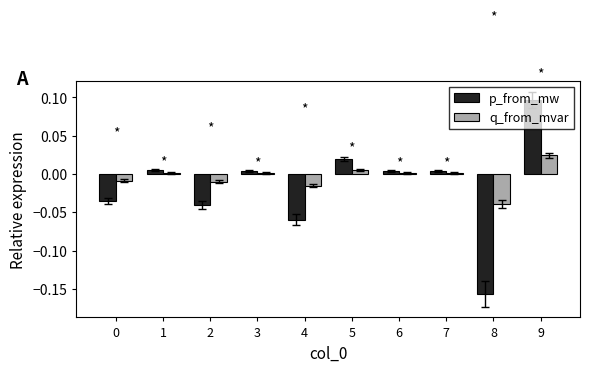

The q_from_mvar series shows 0.0 at 5. True or false?

True